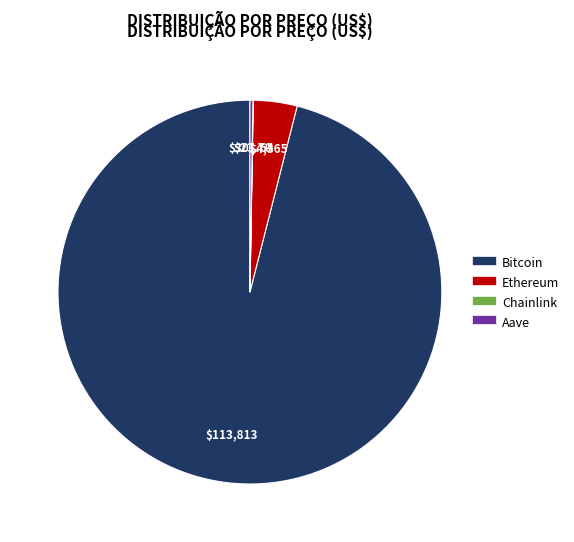

Which has a higher value, Ethereum or Bitcoin?

Bitcoin